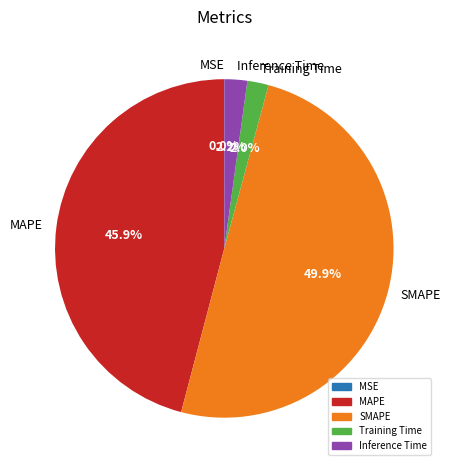

What percentage is NOT represented by MAPE?

54.1%